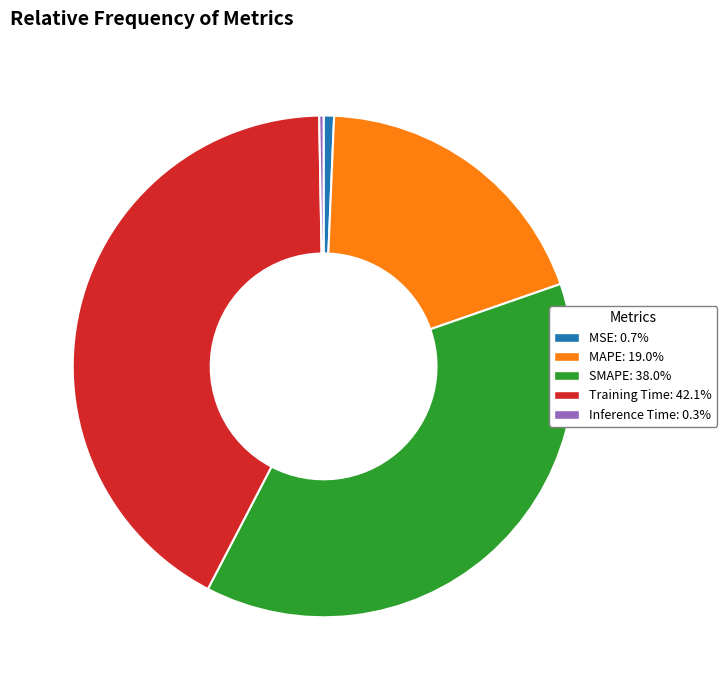

Does Training Time account for over 50% of the chart?

No